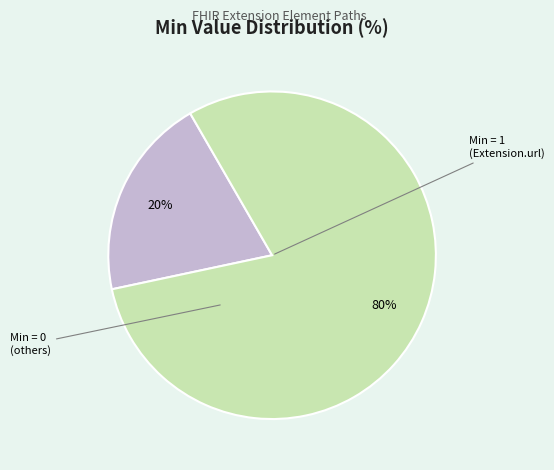

How many segments does this pie chart have?

2